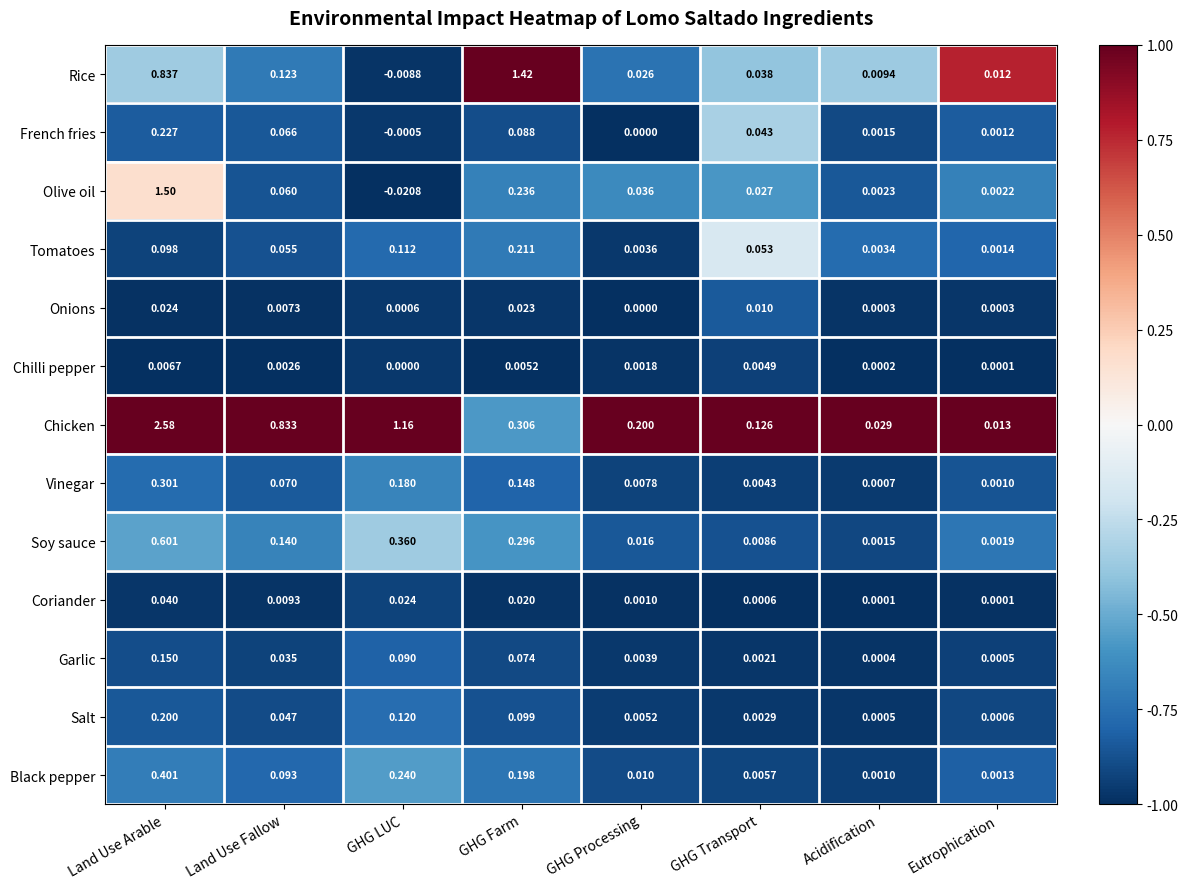

At which category does the chart reach its peak across all series?

Land Use Arable